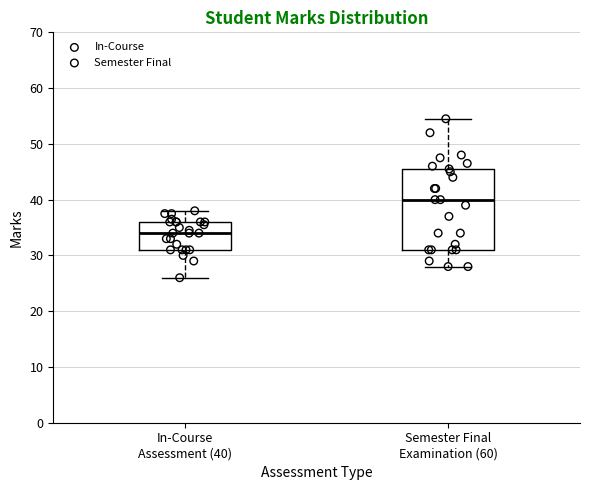

Where does the median line of the box for Semester Final Examination (60) sit on the y-axis? The values are not printed on the chart, so give them approximately, as read against the axis.

40